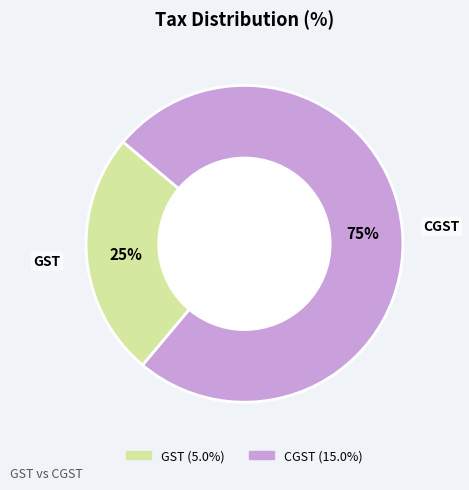

To the nearest percent, what is the combined percentage of GST and CGST?

100%